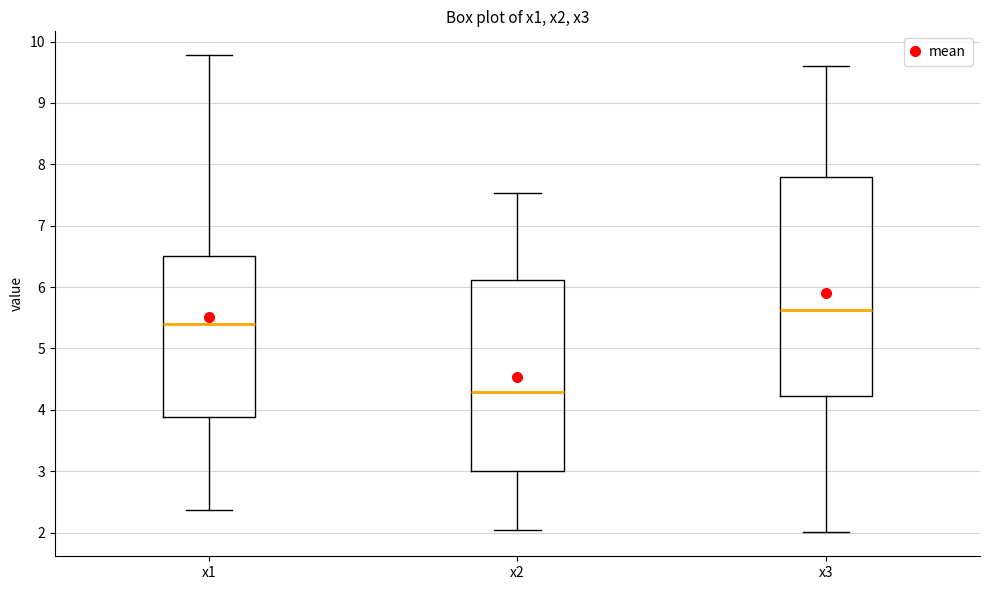

Reading left to right, transcribe this box plot: for each box, give where its median line is, the range the box spans, and where its two whiskers end, as read against the y-axis. The values are not printed on the chart, so give them approximately, as read against the axis.

x1: median 5.4, box 3.9 to 6.5, whiskers 2.4 to 9.8
x2: median 4.3, box 3.0 to 6.1, whiskers 2.0 to 7.5
x3: median 5.6, box 4.2 to 7.8, whiskers 2.0 to 9.6